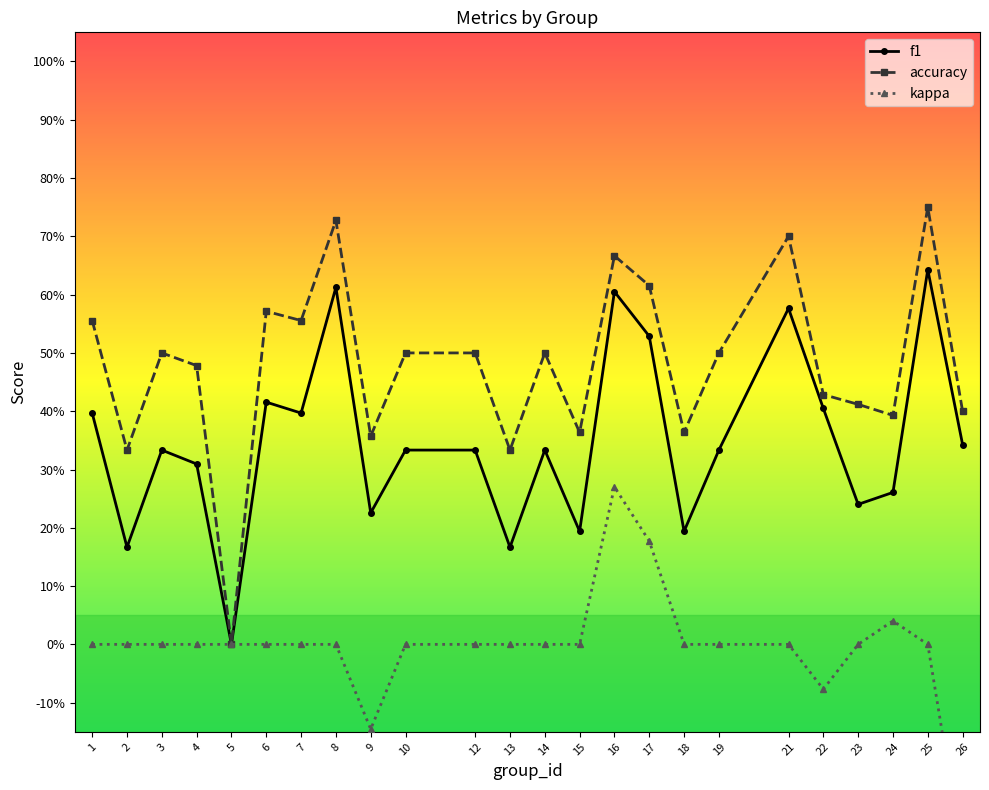

How many distinct data groups are displayed?

3